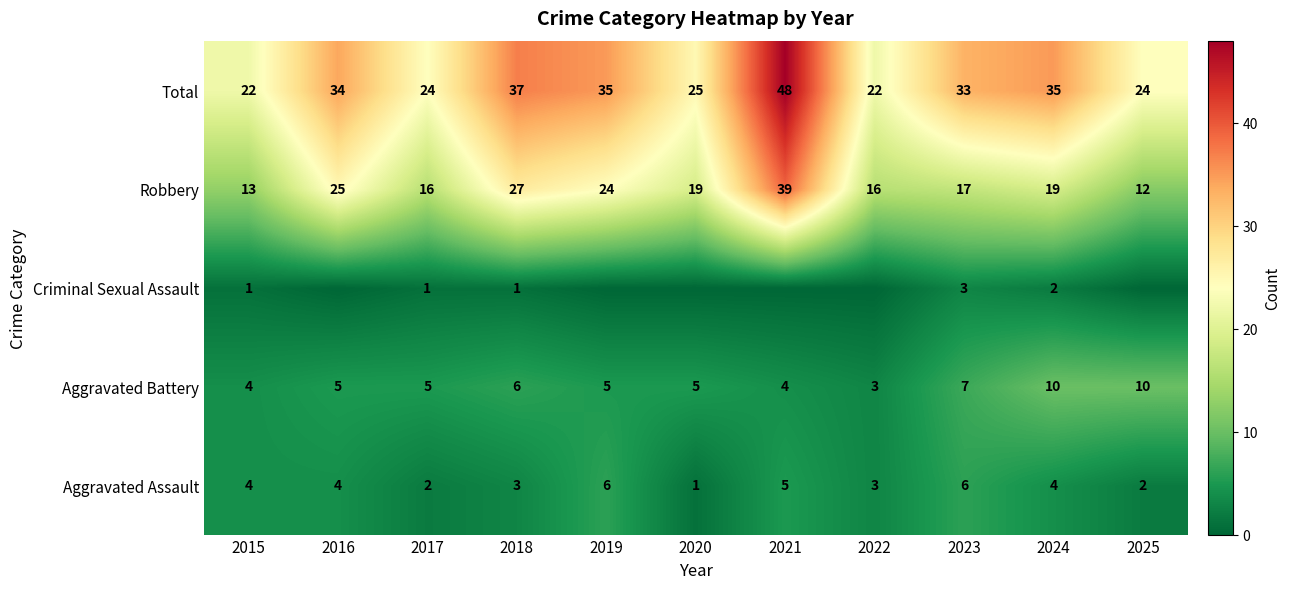

Which category has the lowest value in the Aggravated Battery series?

2022